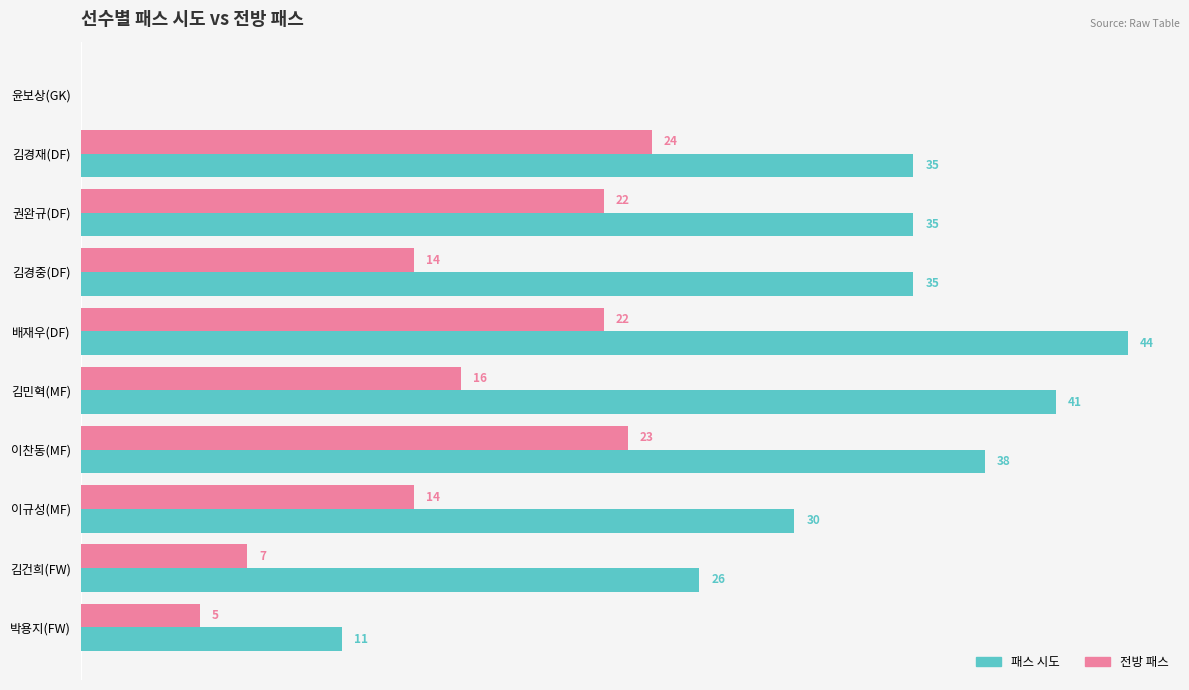

Is the value of 패스 시도 at 박용지(FW) greater than the value of 전방 패스 at 김경재(DF)?

No